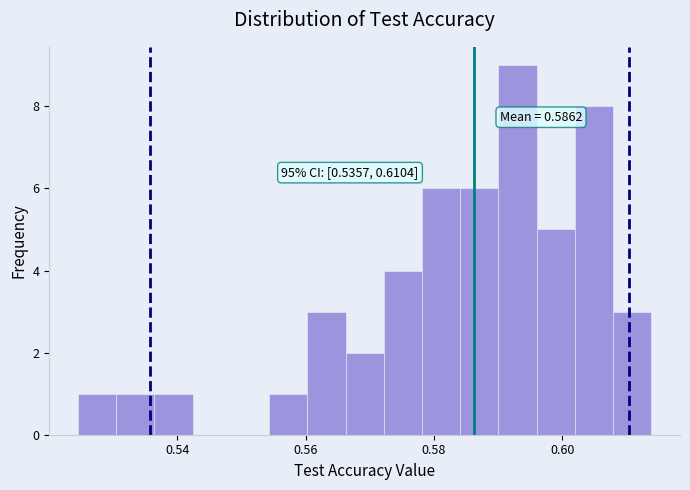

Around what value on the x-axis is the tallest bar? Give the approximate position of its centre, as read against the axis.

0.594